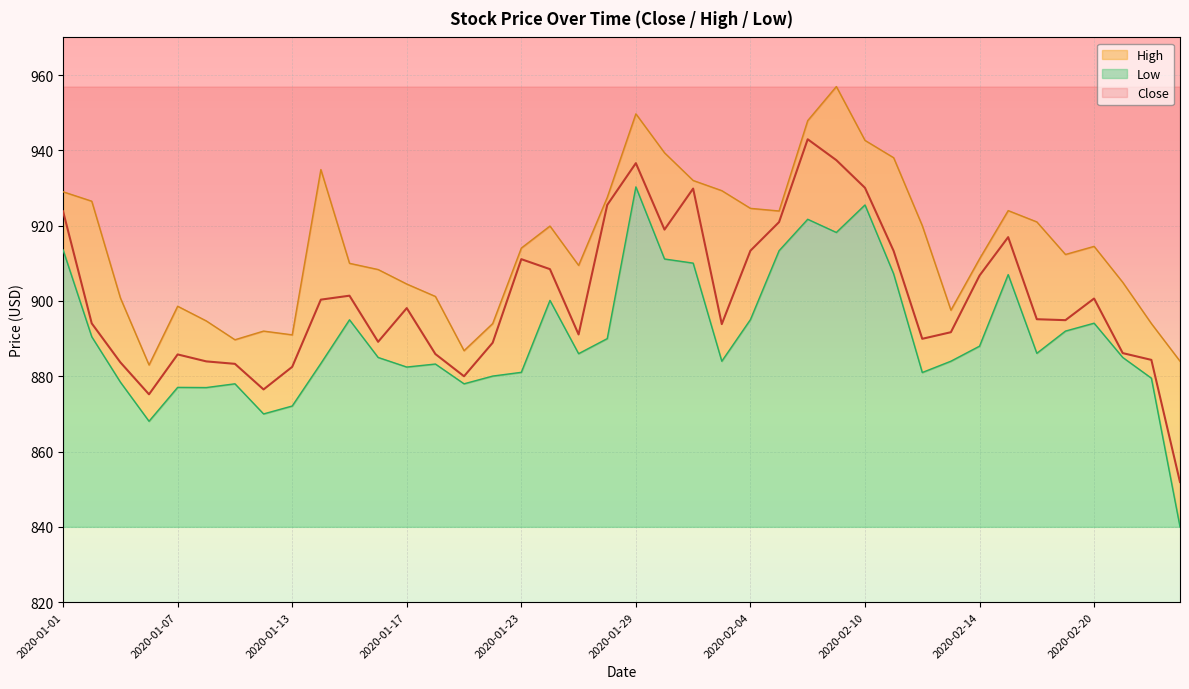

Reading left to right, list all the values displayed in this chart.

Close: 923.8	894.0	883.7	875.2	885.8	884.0	883.3	876.5	882.5	900.3	901.4	889.2	898.1	885.9	880.0	888.9	911.1	908.5	891.1	925.5	936.6	919.0	929.8	893.8	913.3	921.0	943.0	937.4	930.0	913.3	890.0	891.7	906.8	917.0	895.2	894.9	900.7	886.2	884.3	851.9
High: 929.0	926.5	900.8	883.0	898.6	894.7	889.7	892.0	891.0	934.9	910.0	908.3	904.5	901.2	886.8	894.0	914.0	919.9	909.5	927.5	949.7	939.3	932.0	929.3	924.6	923.9	947.9	957.0	942.7	938.0	920.0	897.5	911.2	924.0	921.0	912.3	914.5	905.0	894.0	884.0
Low: 913.5	890.5	878.5	868.0	877.0	877.0	878.0	870.0	872.1	883.4	895.0	885.0	882.5	883.2	878.0	880.0	881.0	900.2	886.0	890.0	930.3	911.2	910.0	884.0	895.0	913.3	921.7	918.2	925.5	907.2	881.0	884.0	888.0	907.0	886.1	892.0	894.1	885.0	879.5	840.0